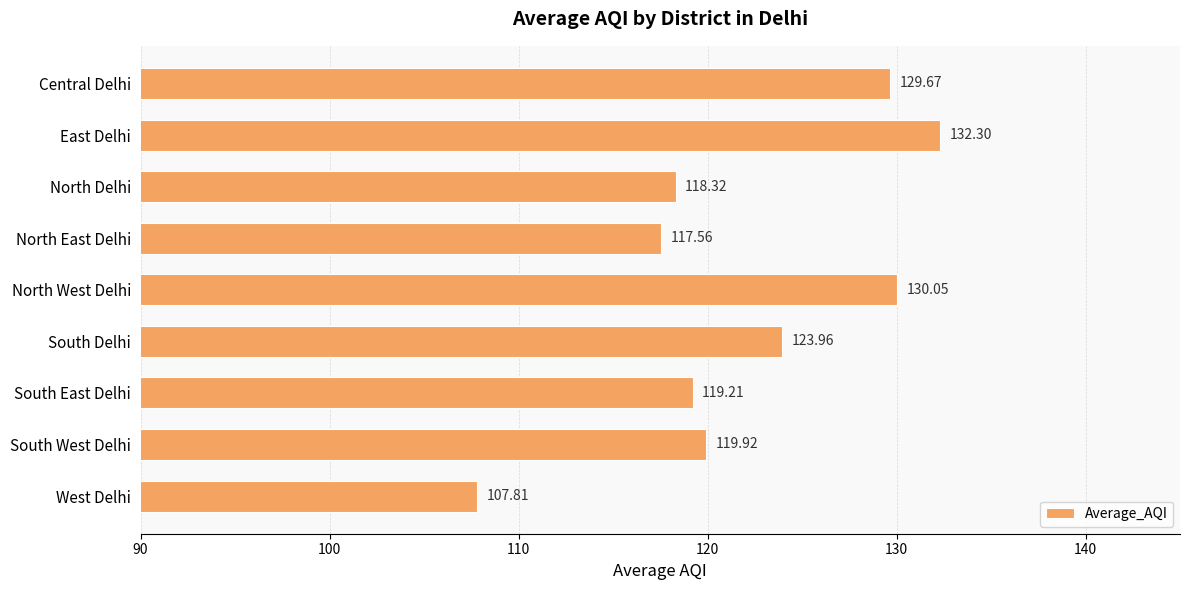

At which category does the chart reach its peak across all series?

East Delhi